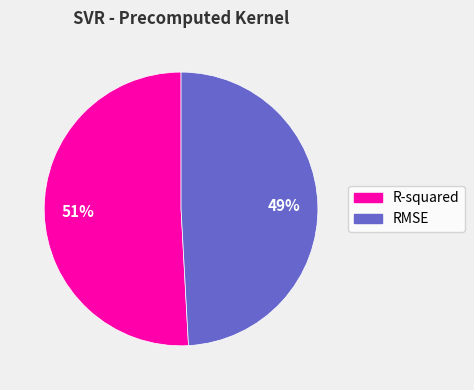

To the nearest percent, what is the difference between the RMSE and R-squared slice percentages?

2%